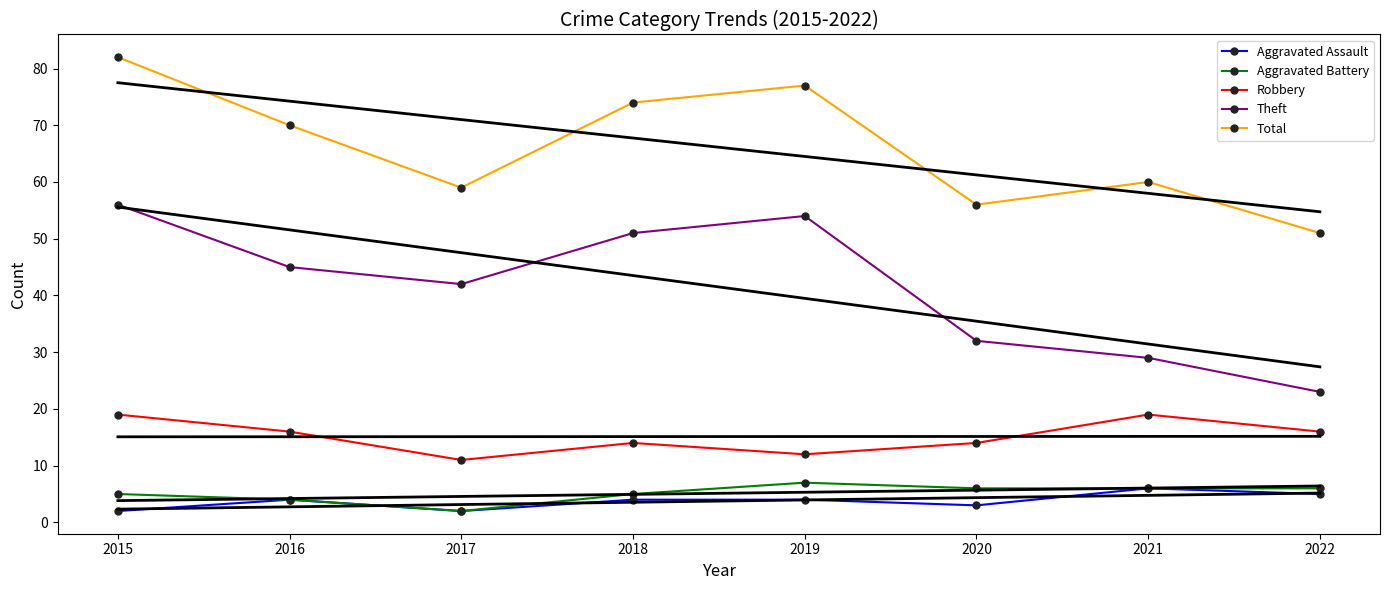

True or false: Aggravated Battery and Total cross at least once.

False